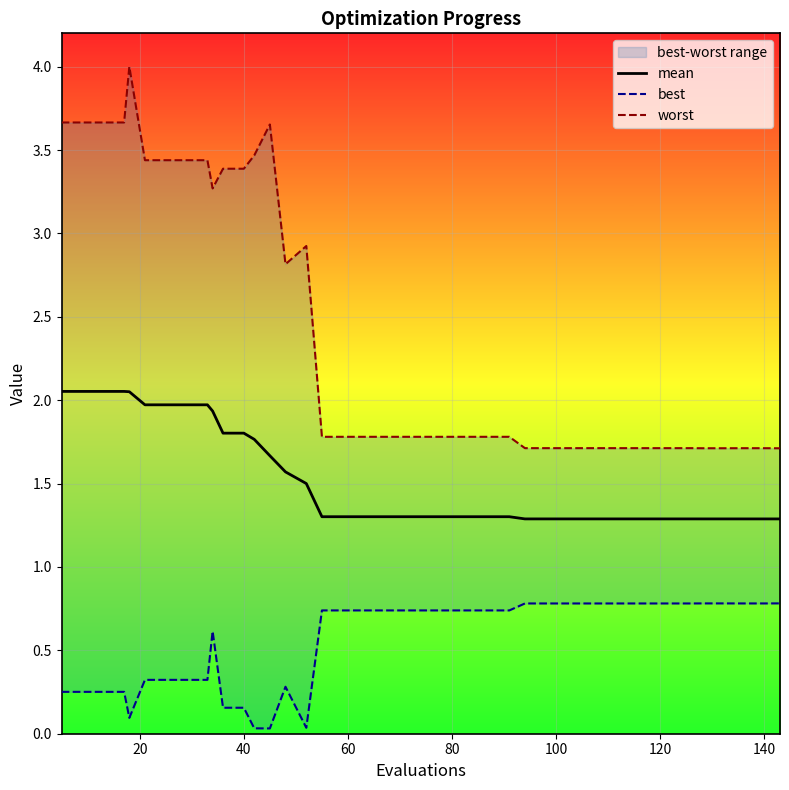

Reading left to right, extract all data points from this chart.

mean: 2.1	2.1	2.1	2.1	2.1	2.0	2.0	2.0	2.0	1.9	1.8	1.8	1.8	1.7	1.6	1.5	1.3	1.3	1.3	1.3	1.3	1.3	1.3	1.3	1.3	1.3	1.3	1.3	1.3	1.3	1.3	1.3	1.3	1.3	1.3	1.3	1.3	1.3	1.3	1.3
best: 0.3	0.3	0.3	0.3	0.1	0.3	0.3	0.3	0.3	0.6	0.2	0.2	0.0	0.0	0.3	0.0	0.7	0.7	0.7	0.7	0.7	0.7	0.7	0.7	0.7	0.7	0.8	0.8	0.8	0.8	0.8	0.8	0.8	0.8	0.8	0.8	0.8	0.8	0.8	0.8
worst: 3.7	3.7	3.7	3.7	4.0	3.4	3.4	3.4	3.4	3.3	3.4	3.4	3.5	3.7	2.8	2.9	1.8	1.8	1.8	1.8	1.8	1.8	1.8	1.8	1.8	1.8	1.7	1.7	1.7	1.7	1.7	1.7	1.7	1.7	1.7	1.7	1.7	1.7	1.7	1.7